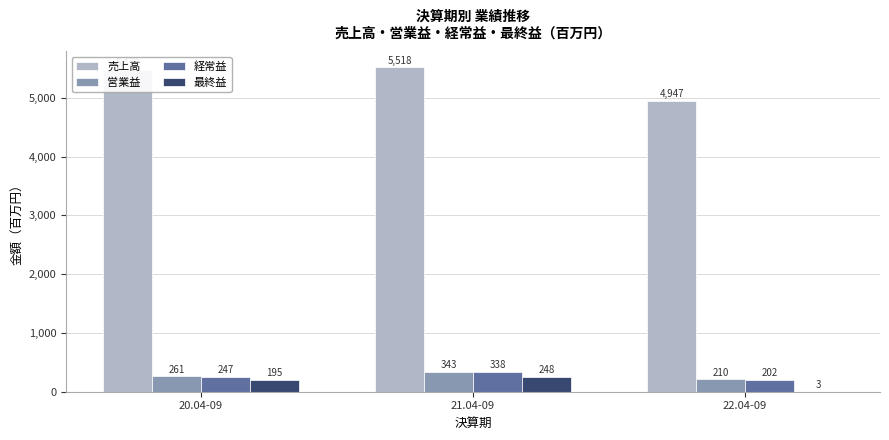

Count the number of data series in this chart.

4